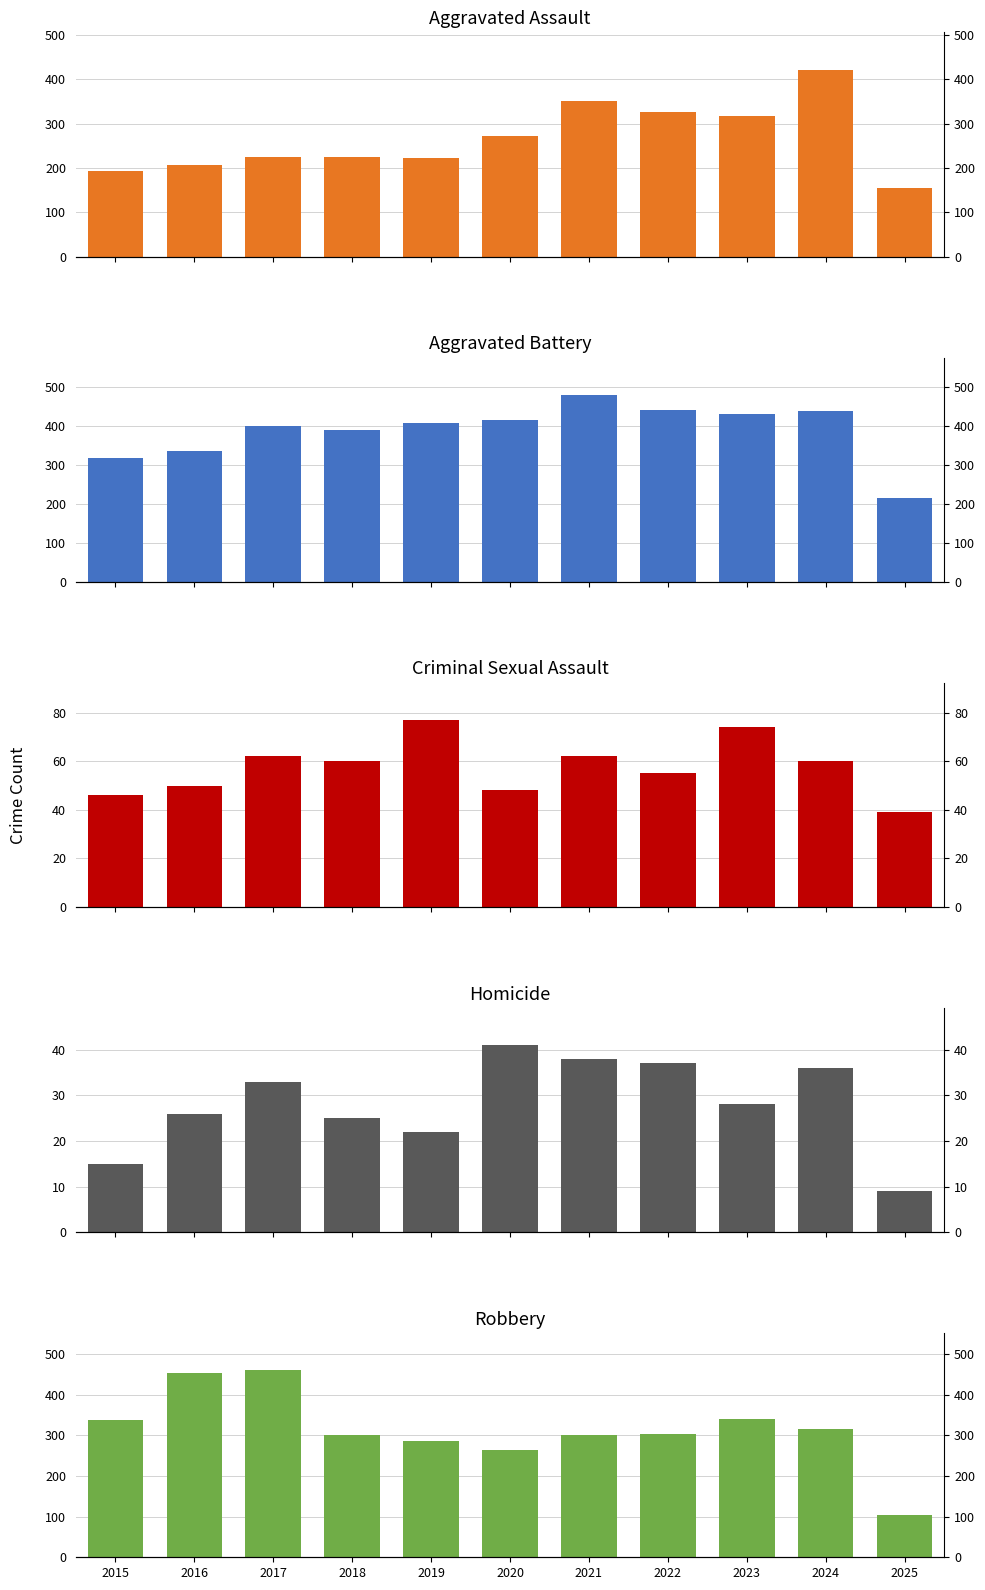

Rank the categories by Aggravated Battery value from highest to lowest.

2021, 2022, 2024, 2023, 2020, 2019, 2017, 2018, 2016, 2015, 2025